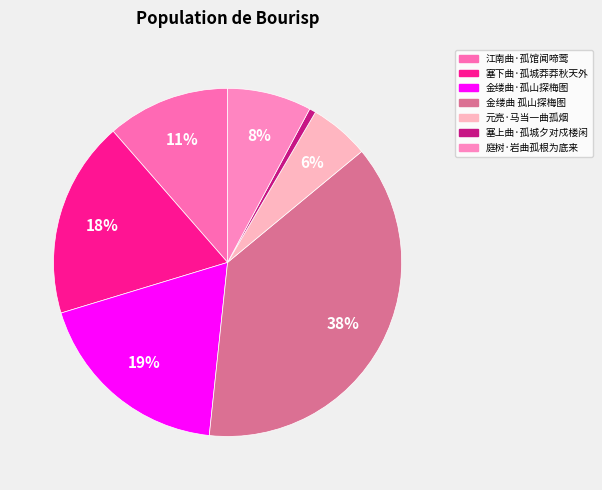

The 元亮·马当一曲孤烟 slice represents 6% of the pie. True or false?

True